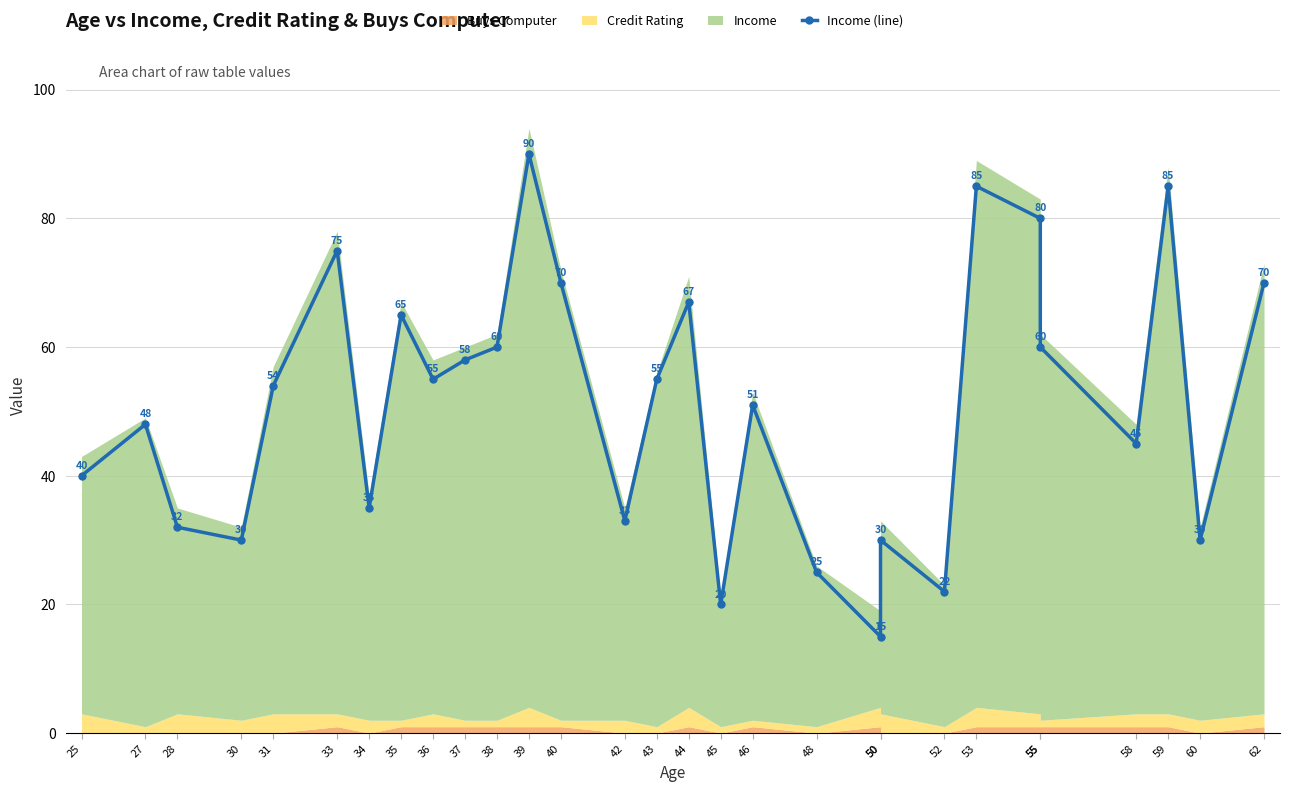

Between 33 and 34, which is larger?

33